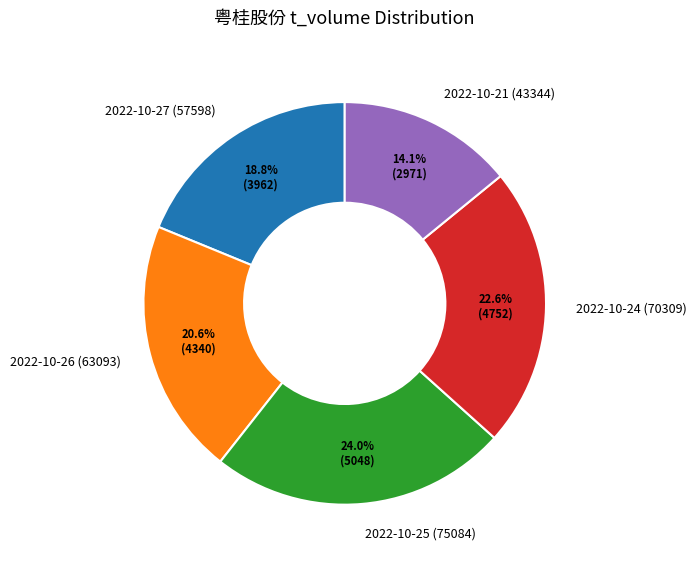

Count the number of slices in the pie.

5